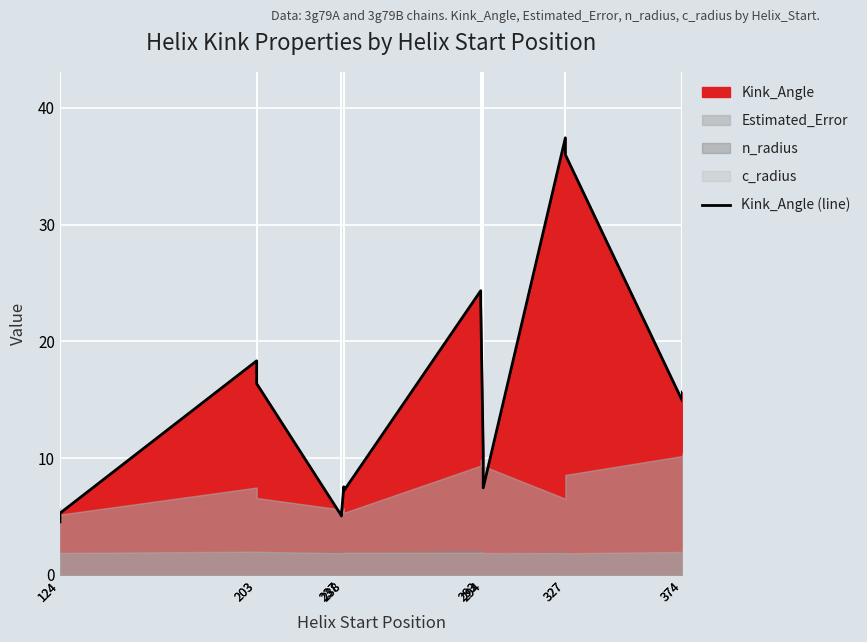

Is it true that the value at 293 is 24.3?

True